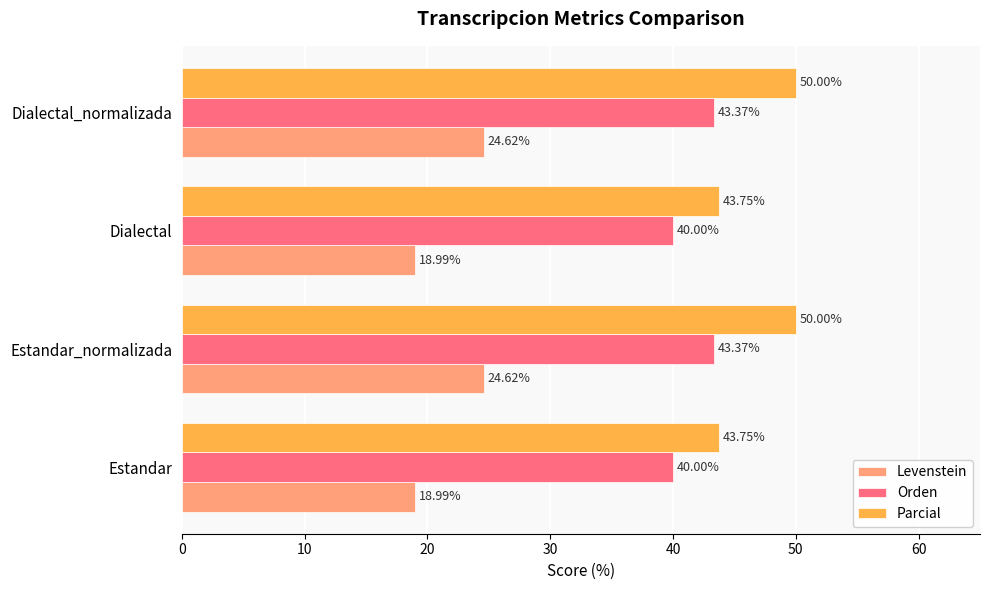

Which series has the largest total across all categories?

Parcial